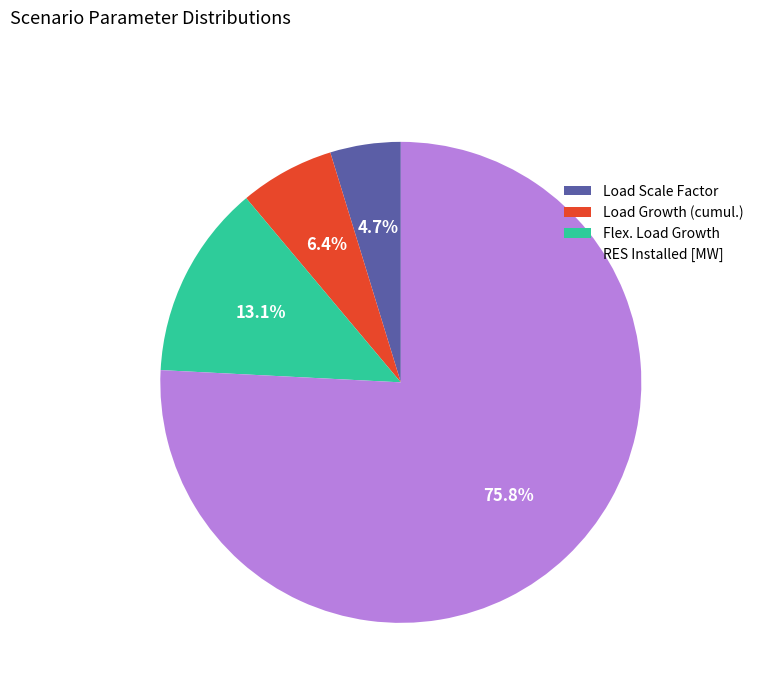

What percentage do RES Installed [MW] and Load Growth (cumul.) together represent?

82.2%